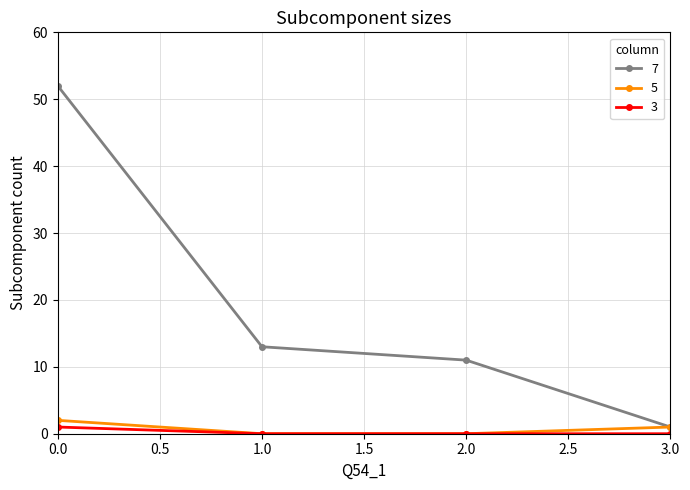

What is the label of the 4th point from the left?

3.0